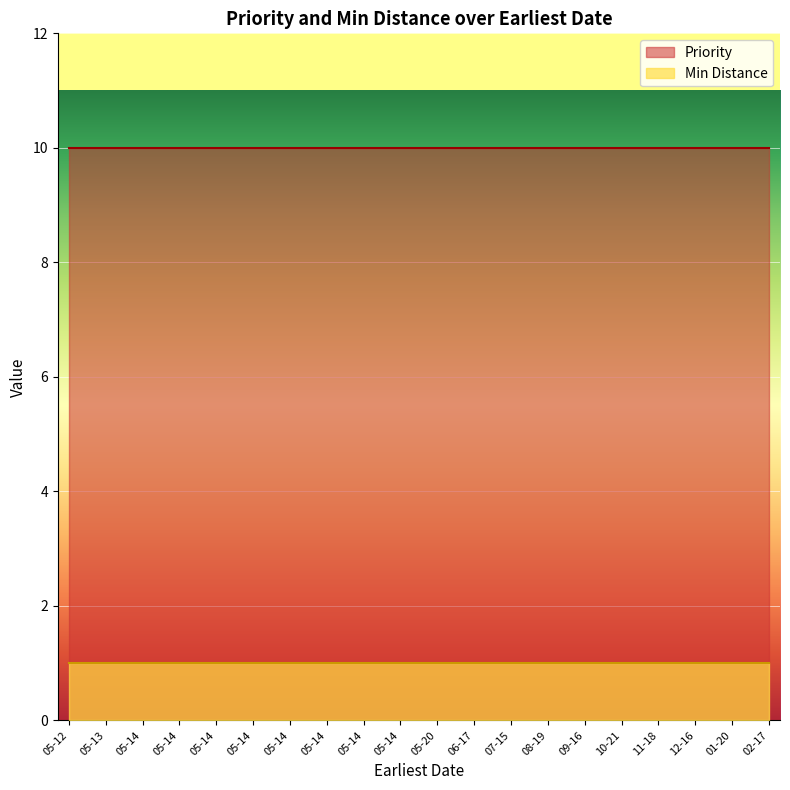

True or false: Min Distance has more than 2 points higher than both neighbors.

False